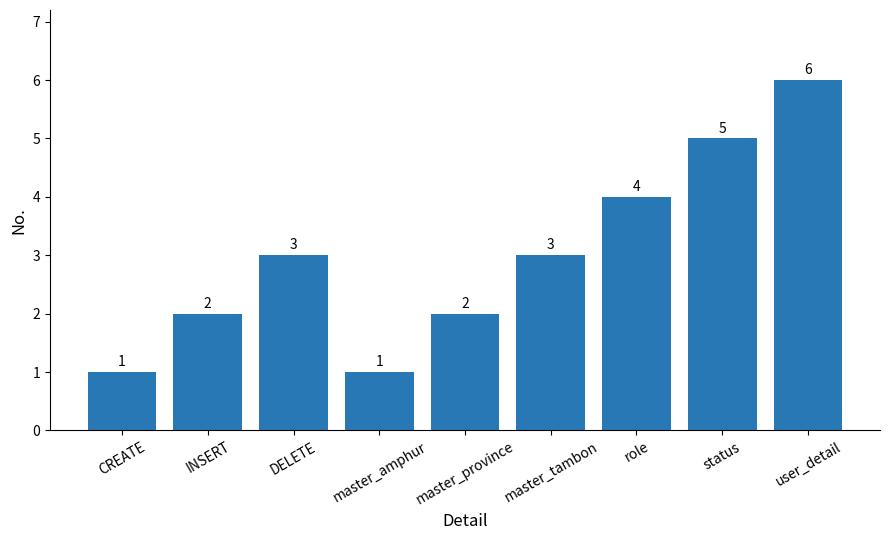

What is the sum of the values at INSERT and status?

7